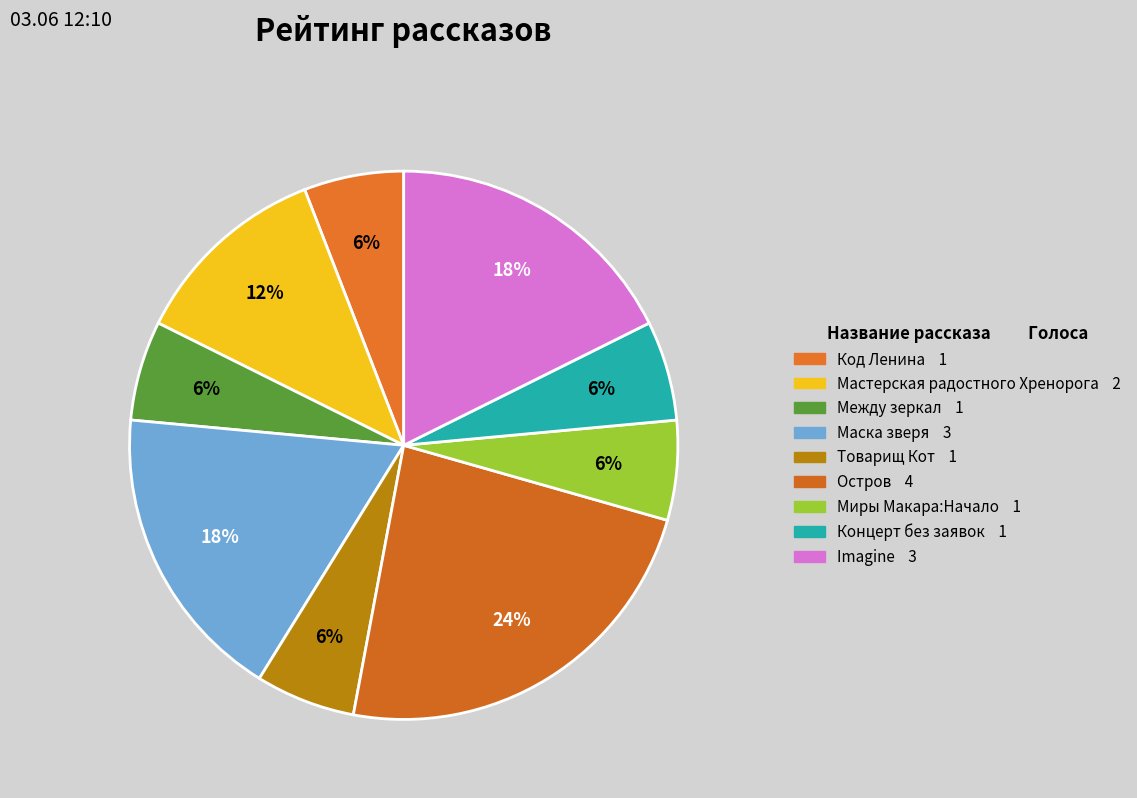

Which category has the biggest portion of the pie?

Остров